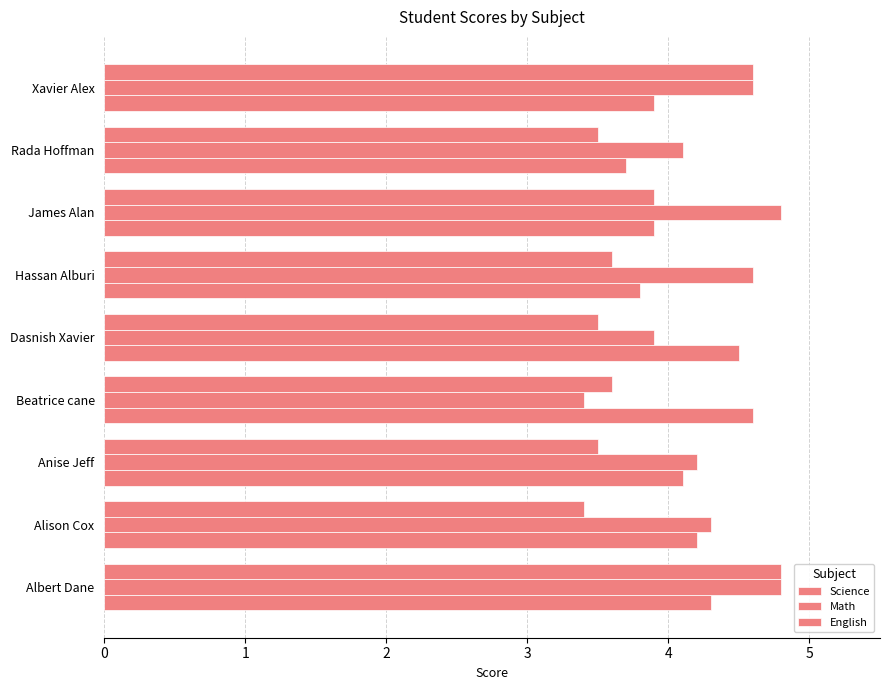

Which series has the largest total across all categories?

Math